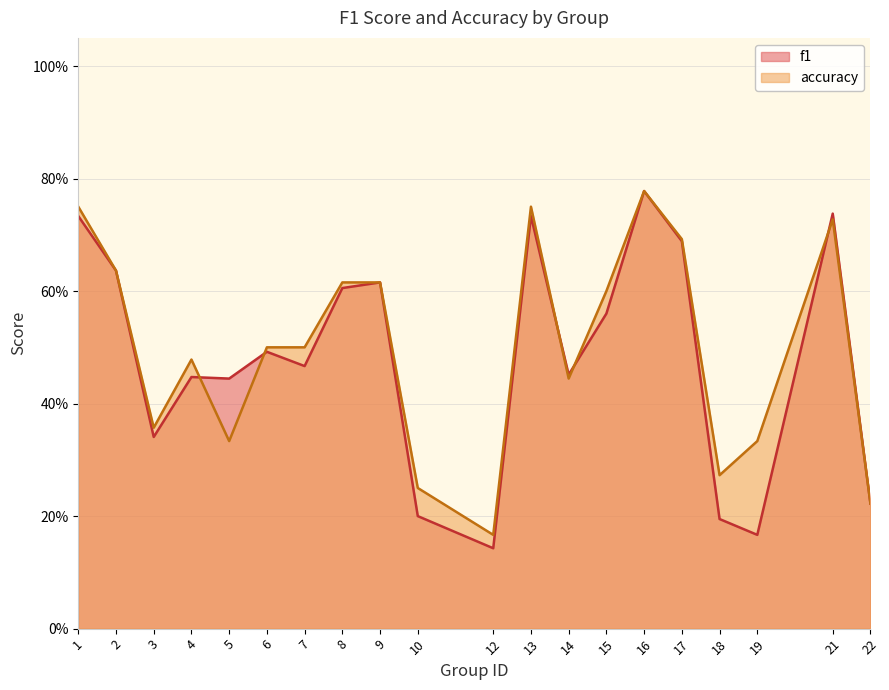

What are all the series names shown in the legend?

f1, accuracy